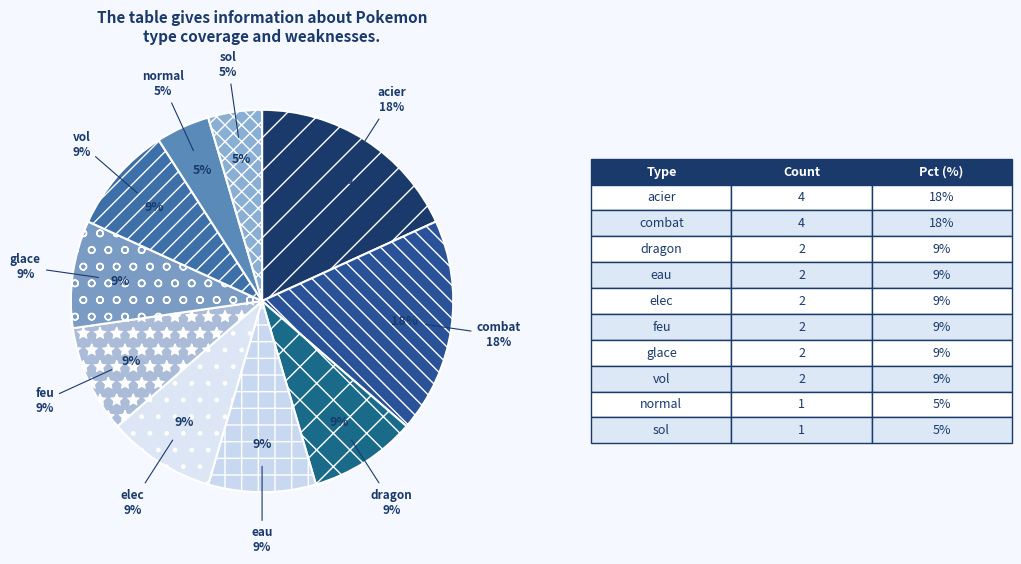

Which category has the biggest portion of the pie?

acier